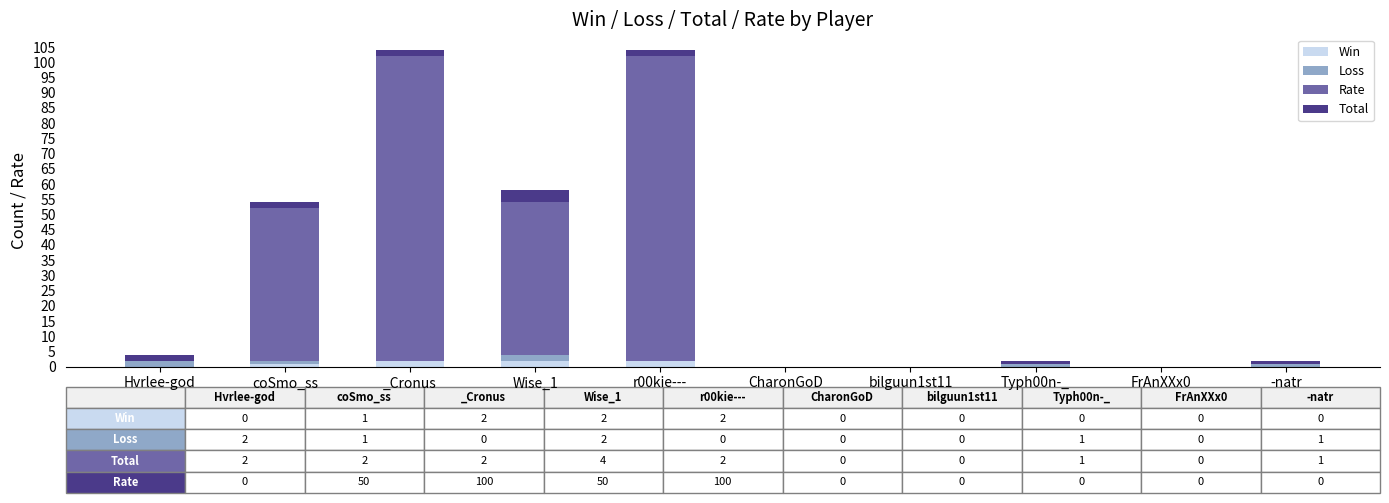

How many data points does each series have?

10